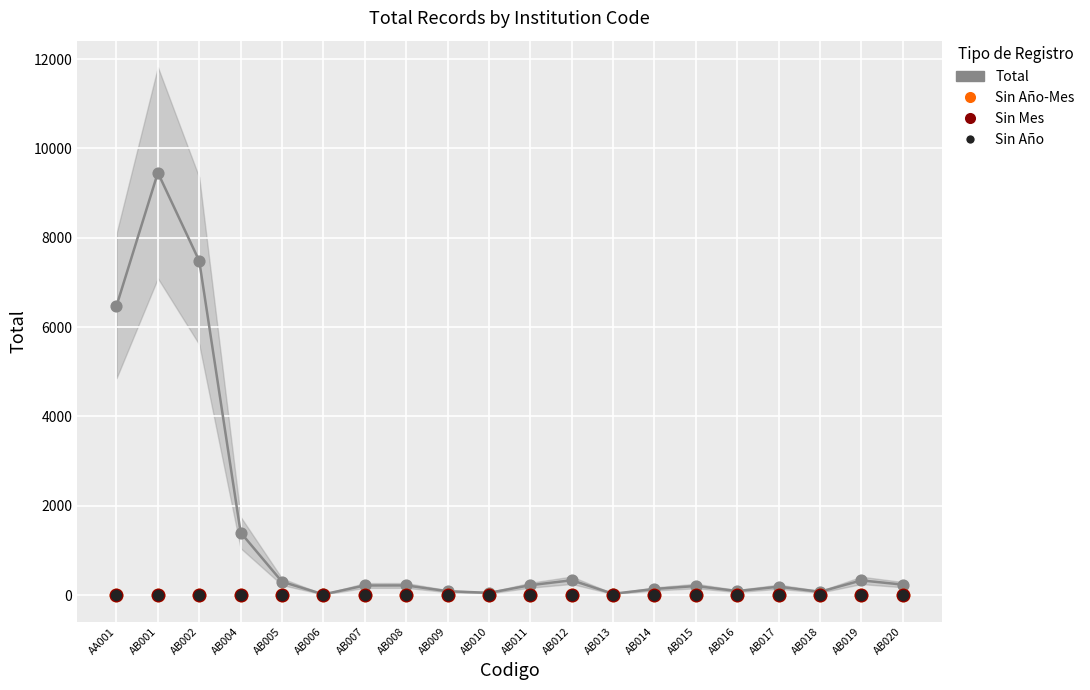

What are all the series names shown in the legend?

Total, Sin Año-Mes, Sin Mes, Sin Año